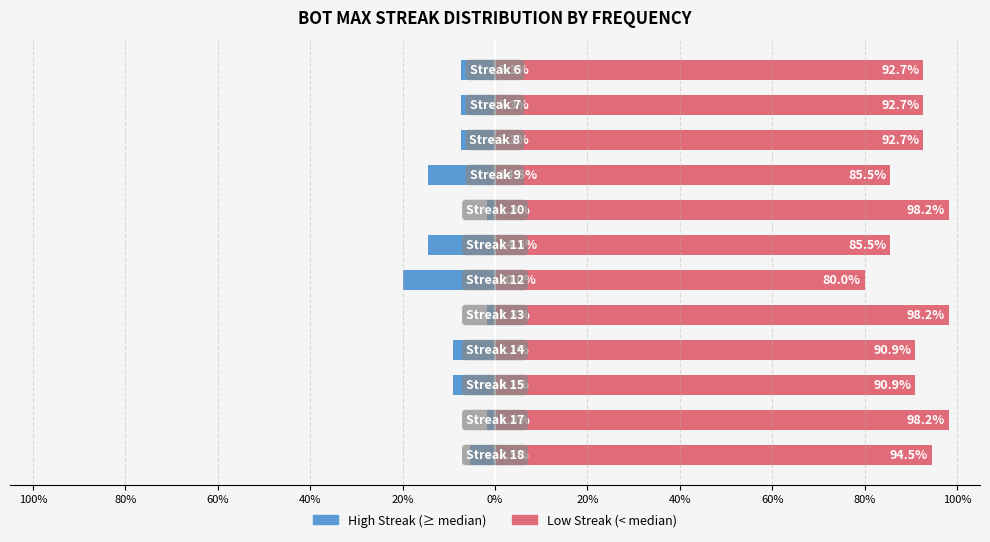

What is the spread (max minus min) of values at 20%?

100.0